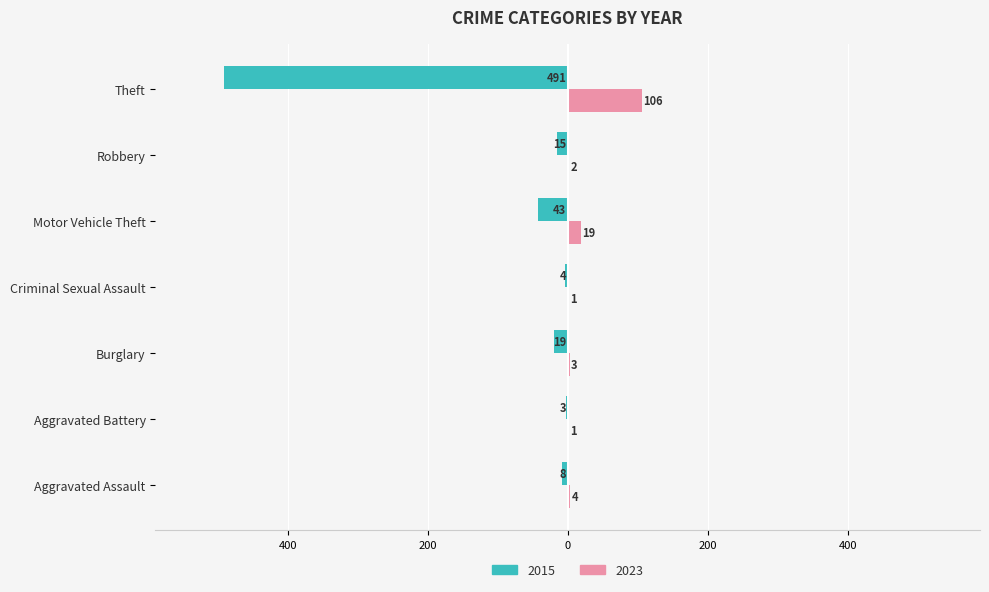

What are all the series names shown in the legend?

2015, 2023